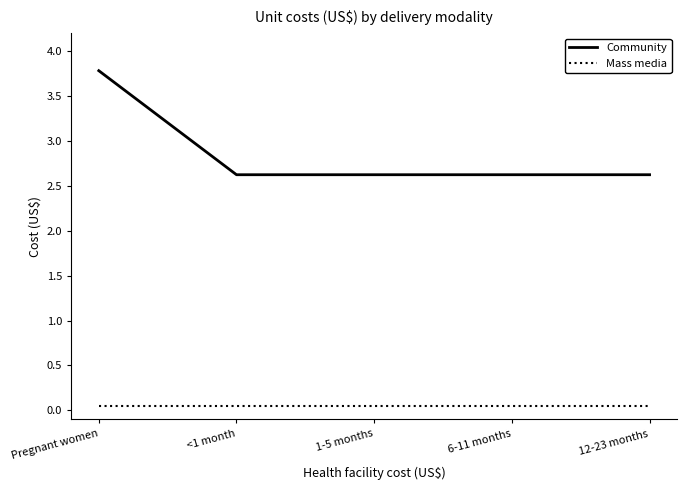

What is the difference between the highest and lowest values at 12-23 months?

2.6